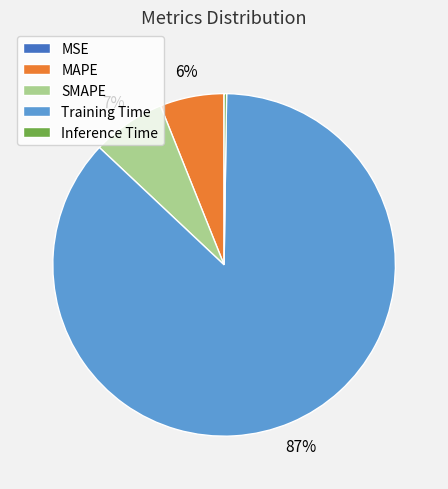

Which slice is the largest?

Training Time